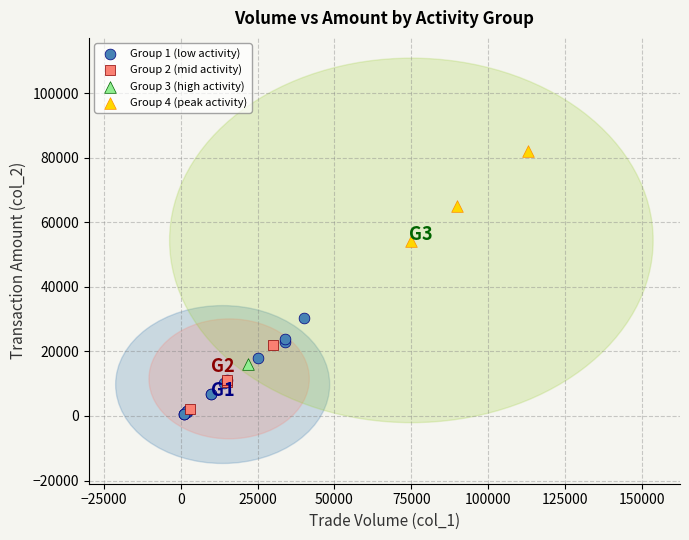

What are all the series names shown in the legend?

Group 1 (low activity), Group 2 (mid activity), Group 3 (high activity), Group 4 (peak activity)